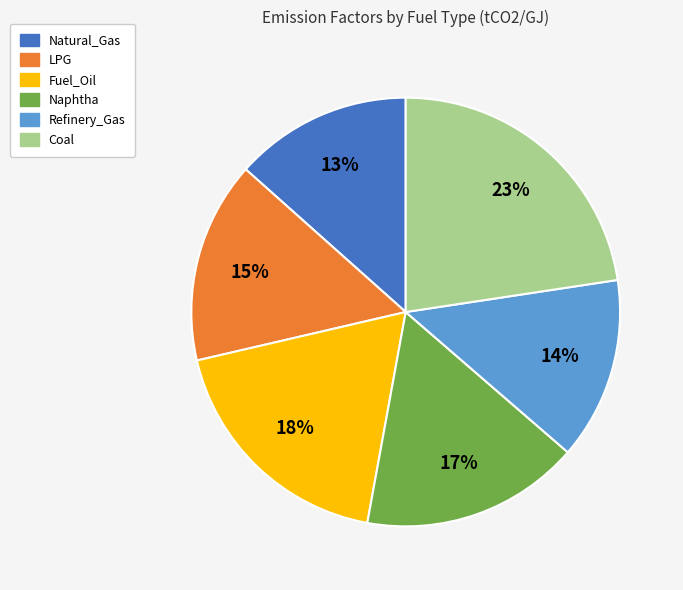

Is there a majority slice in this chart?

No